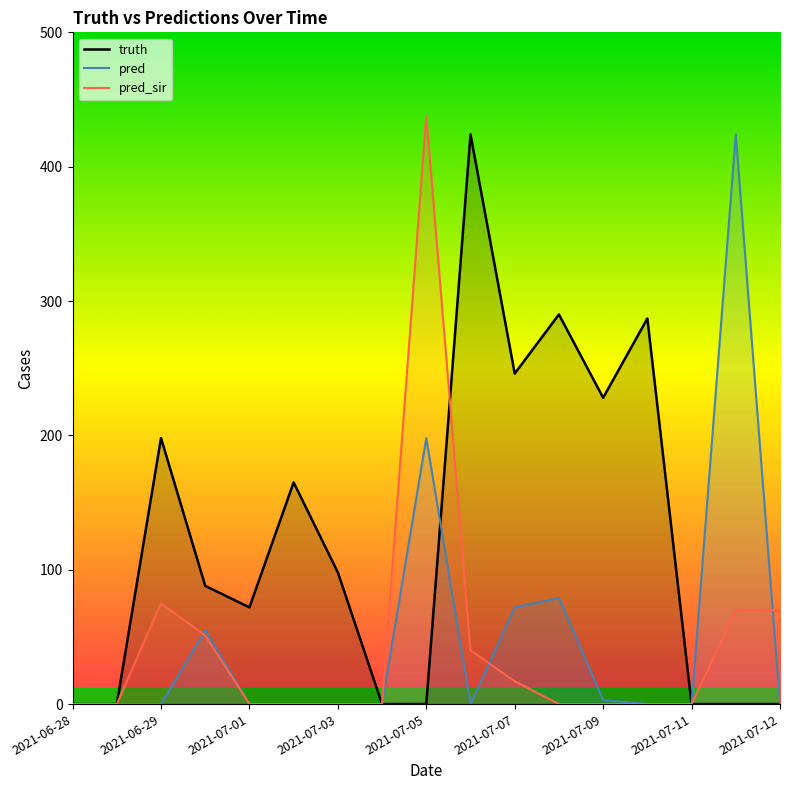

What is the total value across all series at 2021-07-07?

335